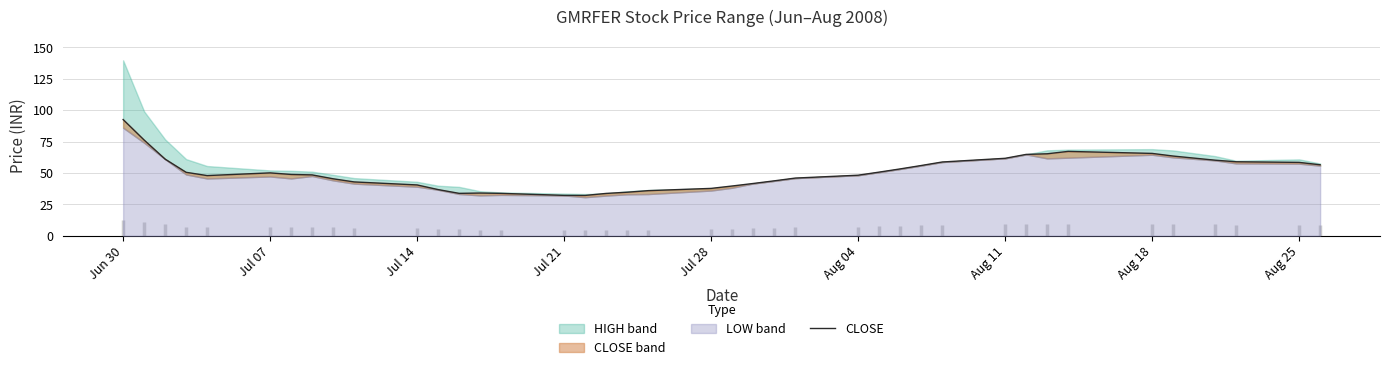

How many lines are shown in the chart?

1